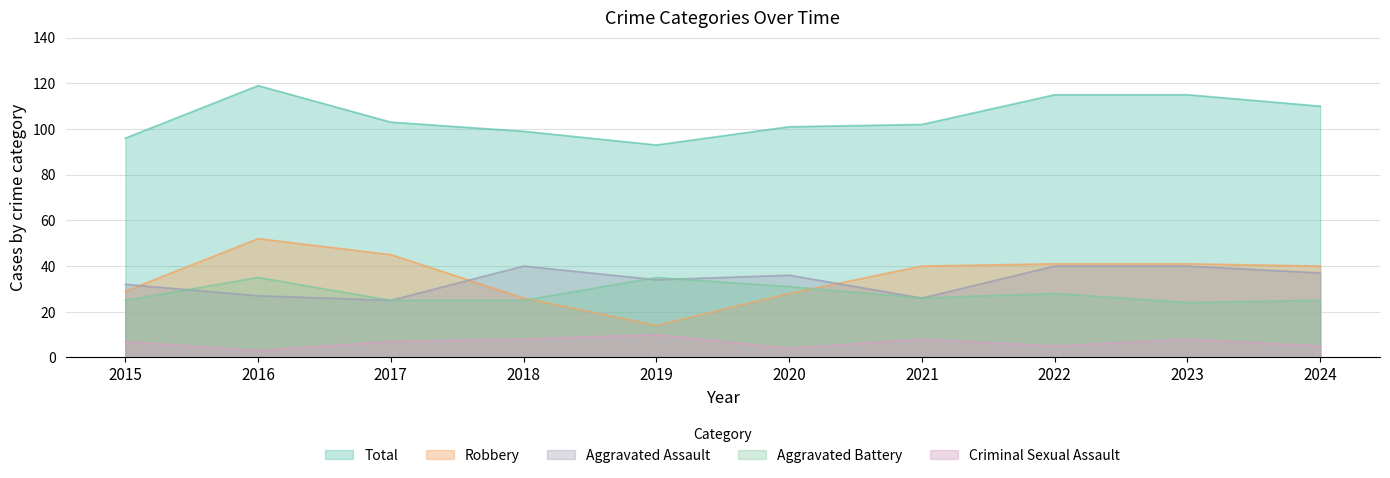

What is the spread (max minus min) of values at 2021?

94